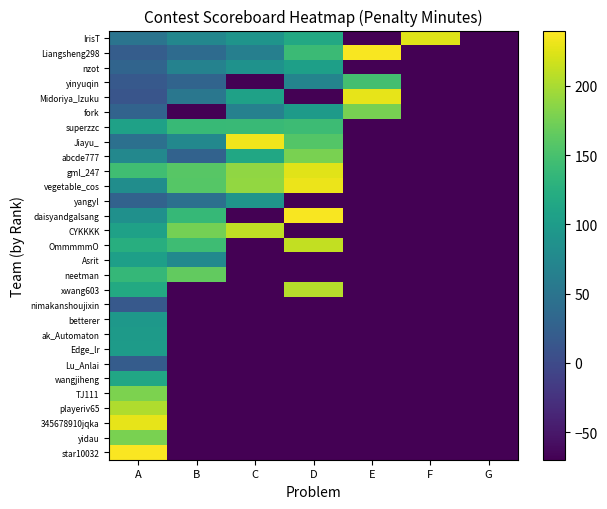

Reading left to right, transcribe all the data shown in this chart.

IrisT: A=49	B=73	C=91	D=117	E=-70	F=225	G=-70
Liangsheng298: A=22	B=38	C=64	D=141	E=237	F=-70	G=-70
nzot: A=30	B=68	C=88	D=105	E=-70	F=-70	G=-70
yinyuqin: A=16	B=30	C=-70	D=70	E=147	F=-70	G=-70
Midoriya_Izuku: A=12	B=53	C=108	D=-70	E=229	F=-70	G=-70
fork: A=29	B=-70	C=66	D=99	E=177	F=-70	G=-70
superzzc: A=108	B=139	C=140	D=142	E=-70	F=-70	G=-70
Jiayu_: A=45	B=75	C=233	D=157	E=-70	F=-70	G=-70
abcde777: A=75	B=28	C=115	D=178	E=-70	F=-70	G=-70
gml_247: A=145	B=159	C=189	D=226	E=-70	F=-70	G=-70
vegetable_cos: A=82	B=158	C=190	D=231	E=-70	F=-70	G=-70
yangyl: A=27	B=45	C=92	D=-70	E=-70	F=-70	G=-70
daisyandgalsang: A=85	B=138	C=-70	D=237	E=-70	F=-70	G=-70
CYKKKK: A=108	B=175	C=210	D=-70	E=-70	F=-70	G=-70
OmmmmmO: A=124	B=144	C=-70	D=212	E=-70	F=-70	G=-70
Asrit: A=105	B=77	C=-70	D=-70	E=-70	F=-70	G=-70
neetman: A=136	B=165	C=-70	D=-70	E=-70	F=-70	G=-70
xwang603: A=118	B=-70	C=-70	D=205	E=-70	F=-70	G=-70
nimakanshoujixin: A=17	B=-70	C=-70	D=-70	E=-70	F=-70	G=-70
betterer: A=95	B=-70	C=-70	D=-70	E=-70	F=-70	G=-70
ak_Automaton: A=99	B=-70	C=-70	D=-70	E=-70	F=-70	G=-70
Edge_lr: A=100	B=-70	C=-70	D=-70	E=-70	F=-70	G=-70
Lu_Anlai: A=20	B=-70	C=-70	D=-70	E=-70	F=-70	G=-70
wangjiheng: A=113	B=-70	C=-70	D=-70	E=-70	F=-70	G=-70
TJ111: A=179	B=-70	C=-70	D=-70	E=-70	F=-70	G=-70
playeriv65: A=203	B=-70	C=-70	D=-70	E=-70	F=-70	G=-70
345678910jqka: A=229	B=-70	C=-70	D=-70	E=-70	F=-70	G=-70
yidau: A=178	B=-70	C=-70	D=-70	E=-70	F=-70	G=-70
star10032: A=238	B=-70	C=-70	D=-70	E=-70	F=-70	G=-70